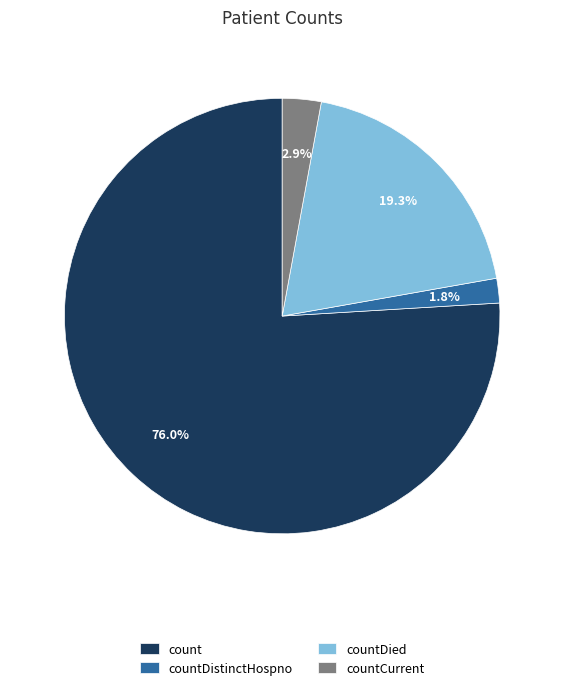

Do countDistinctHospno and countCurrent together represent more than half of the pie?

No